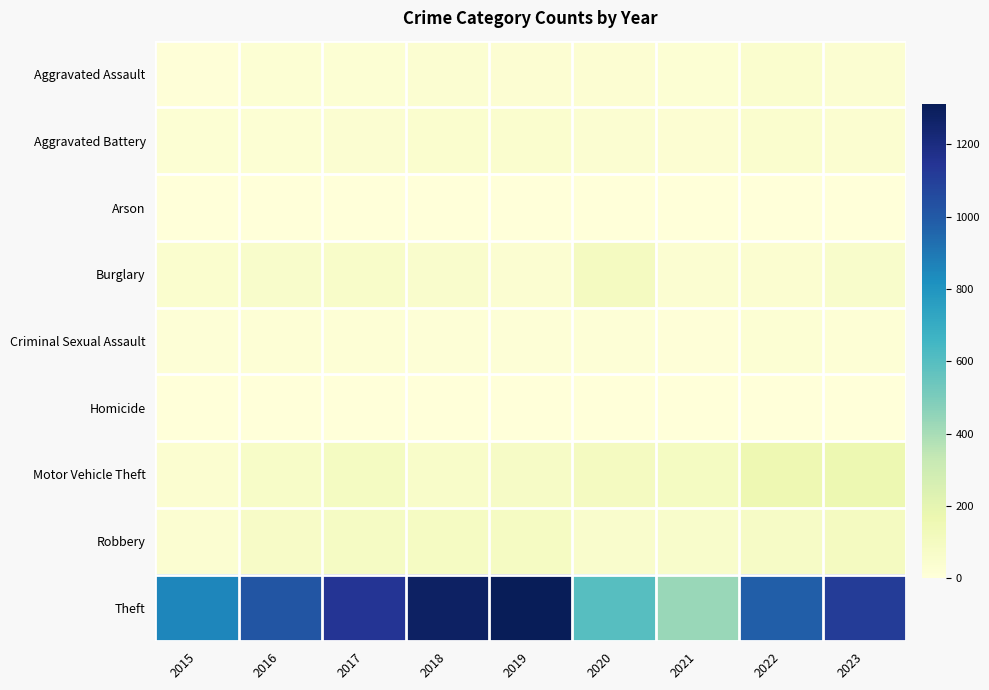

Reading right to left, what are all the values shown in this chart?

Aggravated Assault: 2023=33	2022=41	2021=22	2020=30	2019=27	2018=32	2017=22	2016=21	2015=8
Aggravated Battery: 2023=38	2022=45	2021=30	2020=32	2019=45	2018=43	2017=33	2016=25	2015=22
Arson: 2023=3	2022=2	2021=0	2020=1	2019=1	2018=1	2017=1	2016=2	2015=1
Burglary: 2023=61	2022=37	2021=31	2020=98	2019=32	2018=53	2017=65	2016=58	2015=45
Criminal Sexual Assault: 2023=17	2022=21	2021=9	2020=13	2019=15	2018=14	2017=17	2016=19	2015=12
Homicide: 2023=0	2022=2	2021=2	2020=2	2019=2	2018=3	2017=1	2016=0	2015=0
Motor Vehicle Theft: 2023=159	2022=155	2021=94	2020=102	2019=81	2018=62	2017=93	2016=69	2015=37
Robbery: 2023=102	2022=78	2021=59	2020=53	2019=88	2018=91	2017=84	2016=75	2015=35
Theft: 2023=1113	2022=980	2021=432	2020=599	2019=1312	2018=1280	2017=1144	2016=1017	2015=855